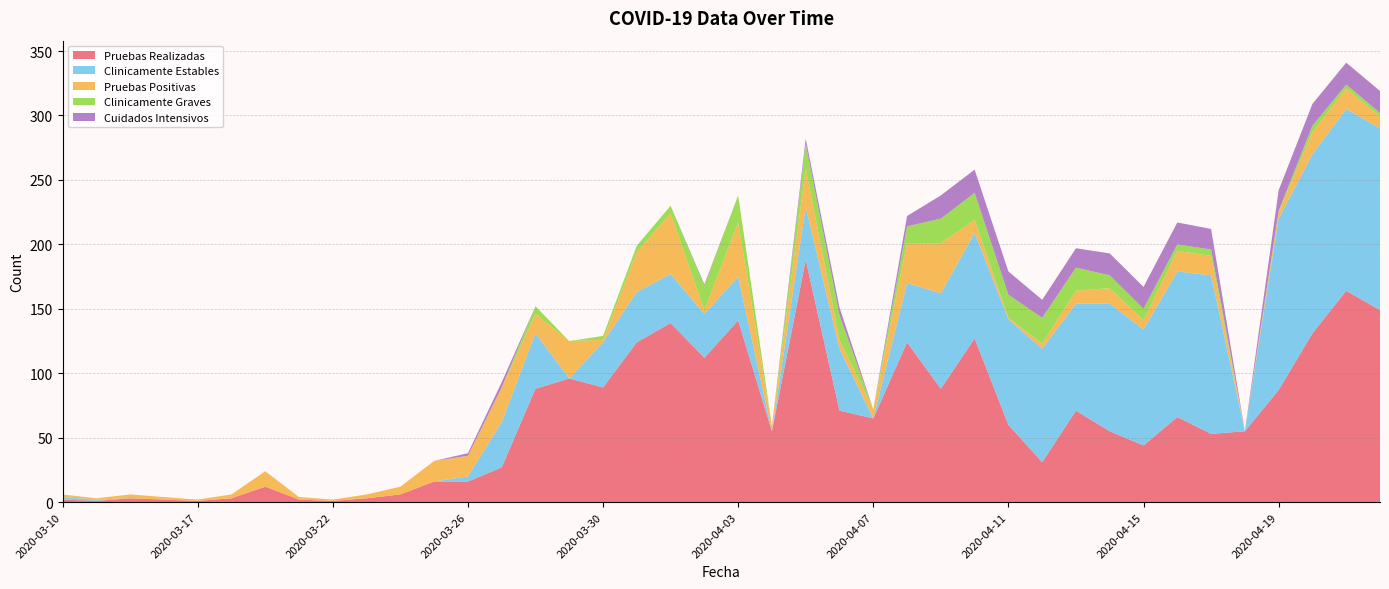

Reading left to right, transcribe all the data shown in this chart.

Pruebas Realizadas: 2020-03-10=2	2020-03-13=1	2020-03-15=3	2020-03-16=2	2020-03-17=1	2020-03-18=3	2020-03-19=12	2020-03-21=2	2020-03-22=1	2020-03-23=3	2020-03-24=6	2020-03-25=16	2020-03-26=16	2020-03-27=27	2020-03-28=88	2020-03-29=96	2020-03-30=89	2020-03-31=124	2020-04-01=139	2020-04-02=112	2020-04-03=141	2020-04-04=55	2020-04-05=188	2020-04-06=71	2020-04-07=65	2020-04-08=124	2020-04-09=88	2020-04-10=127	2020-04-11=60	2020-04-12=31	2020-04-13=71	2020-04-14=55	2020-04-15=44	2020-04-16=66	2020-04-17=53	2020-04-18=55	2020-04-19=87	2020-04-20=131	2020-04-21=164	2020-04-22=149
Clinicamente Estables: 2020-03-10=2	2020-03-13=1	2020-03-15=0	2020-03-16=0	2020-03-17=0	2020-03-18=0	2020-03-19=0	2020-03-21=0	2020-03-22=0	2020-03-23=0	2020-03-24=0	2020-03-25=0	2020-03-26=4	2020-03-27=35	2020-03-28=43	2020-03-29=0	2020-03-30=35	2020-03-31=39	2020-04-01=38	2020-04-02=34	2020-04-03=34	2020-04-04=0	2020-04-05=41	2020-04-06=48	2020-04-07=0	2020-04-08=46	2020-04-09=74	2020-04-10=82	2020-04-11=82	2020-04-12=88	2020-04-13=83	2020-04-14=99	2020-04-15=90	2020-04-16=113	2020-04-17=123	2020-04-18=0	2020-04-19=133	2020-04-20=139	2020-04-21=141	2020-04-22=141
Pruebas Positivas: 2020-03-10=2	2020-03-13=1	2020-03-15=3	2020-03-16=2	2020-03-17=1	2020-03-18=3	2020-03-19=12	2020-03-21=2	2020-03-22=1	2020-03-23=3	2020-03-24=6	2020-03-25=16	2020-03-26=16	2020-03-27=27	2020-03-28=15	2020-03-29=29	2020-03-30=2	2020-03-31=31	2020-04-01=47	2020-04-02=3	2020-04-03=42	2020-04-04=4	2020-04-05=30	2020-04-06=7	2020-04-07=7	2020-04-08=31	2020-04-09=39	2020-04-10=10	2020-04-11=1	2020-04-12=4	2020-04-13=10	2020-04-14=12	2020-04-15=7	2020-04-16=16	2020-04-17=15	2020-04-18=0	2020-04-19=5	2020-04-20=17	2020-04-21=16	2020-04-22=9
Clinicamente Graves: 2020-03-10=0	2020-03-13=0	2020-03-15=0	2020-03-16=0	2020-03-17=0	2020-03-18=0	2020-03-19=0	2020-03-21=0	2020-03-22=0	2020-03-23=0	2020-03-24=0	2020-03-25=0	2020-03-26=0	2020-03-27=0	2020-03-28=6	2020-03-29=0	2020-03-30=3	2020-03-31=5	2020-04-01=6	2020-04-02=19	2020-04-03=21	2020-04-04=0	2020-04-05=19	2020-04-06=19	2020-04-07=0	2020-04-08=13	2020-04-09=19	2020-04-10=21	2020-04-11=18	2020-04-12=20	2020-04-13=18	2020-04-14=10	2020-04-15=9	2020-04-16=5	2020-04-17=5	2020-04-18=0	2020-04-19=1	2020-04-20=5	2020-04-21=3	2020-04-22=3
Cuidados Intensivos: 2020-03-10=0	2020-03-13=0	2020-03-15=0	2020-03-16=0	2020-03-17=0	2020-03-18=0	2020-03-19=0	2020-03-21=0	2020-03-22=0	2020-03-23=0	2020-03-24=0	2020-03-25=0	2020-03-26=2	2020-03-27=4	2020-03-28=0	2020-03-29=0	2020-03-30=0	2020-03-31=0	2020-04-01=0	2020-04-02=1	2020-04-03=0	2020-04-04=0	2020-04-05=4	2020-04-06=6	2020-04-07=0	2020-04-08=8	2020-04-09=18	2020-04-10=18	2020-04-11=18	2020-04-12=14	2020-04-13=15	2020-04-14=17	2020-04-15=17	2020-04-16=17	2020-04-17=16	2020-04-18=0	2020-04-19=16	2020-04-20=17	2020-04-21=17	2020-04-22=17